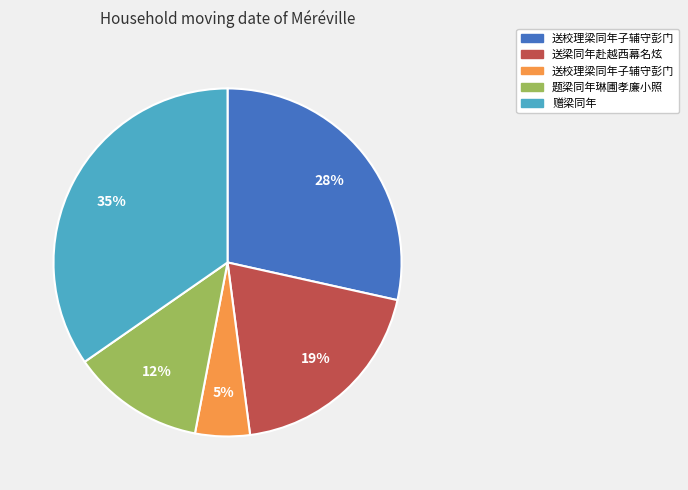

Does any single category account for the majority?

No